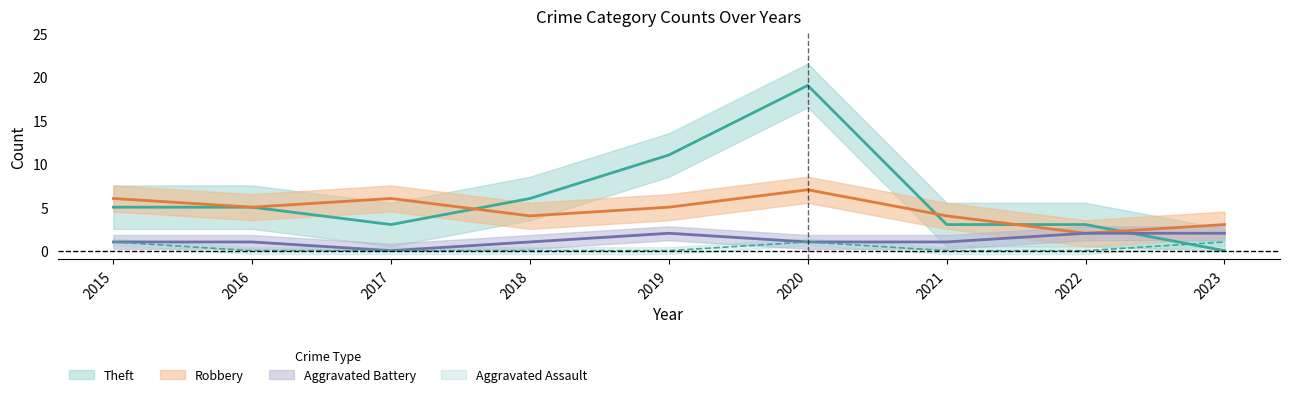

At which category is the sum across all series the highest?

2020